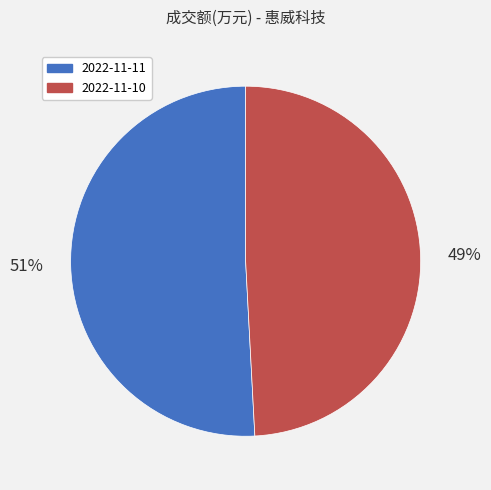

To the nearest percent, what is the difference between the 2022-11-10 and 2022-11-11 slice percentages?

2%